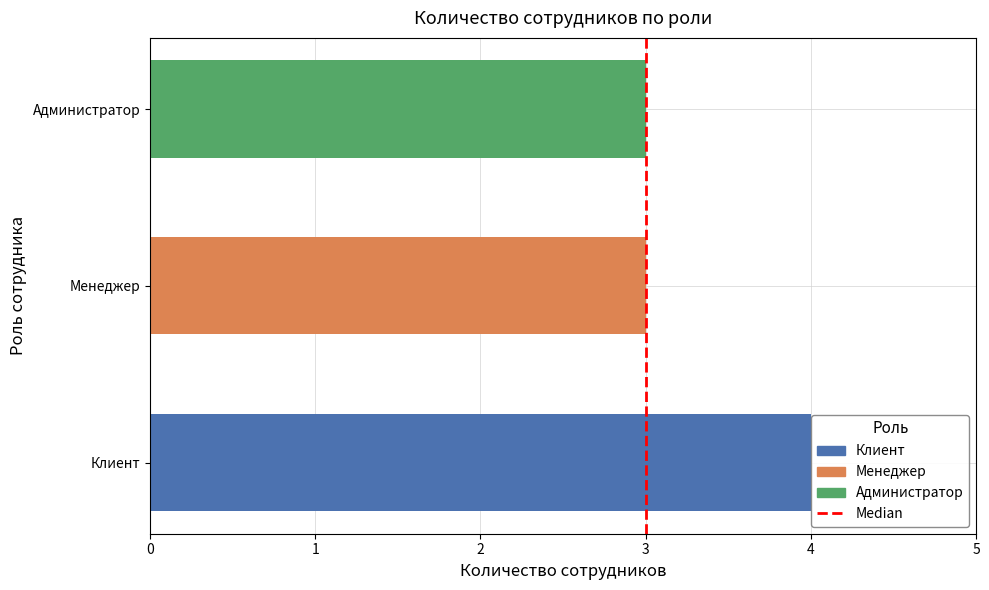

Reading top to bottom, transcribe all the data shown in this chart.

Администратор=3	Менеджер=3	Клиент=4